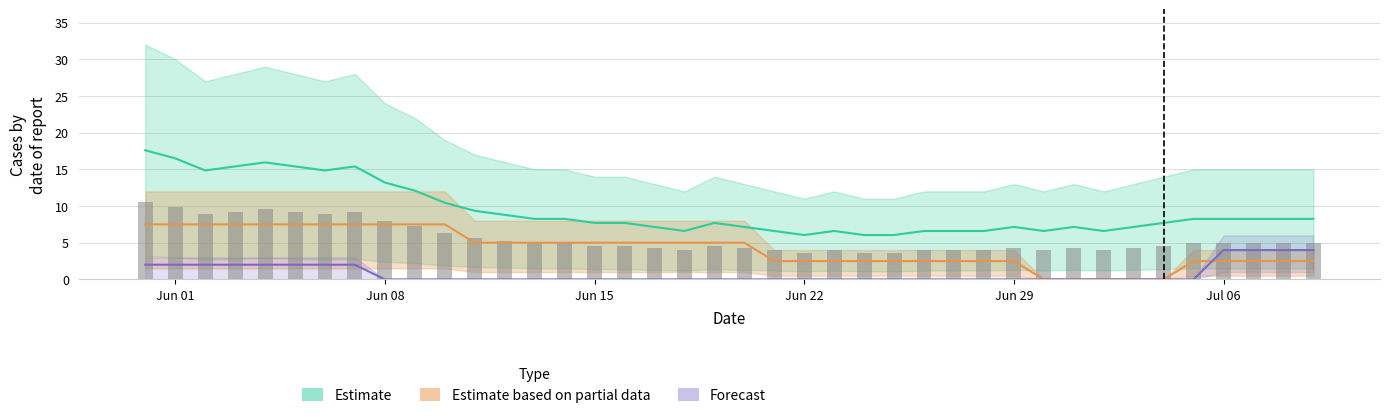

What is the difference between the highest and lowest values at 2020-06-30?

12